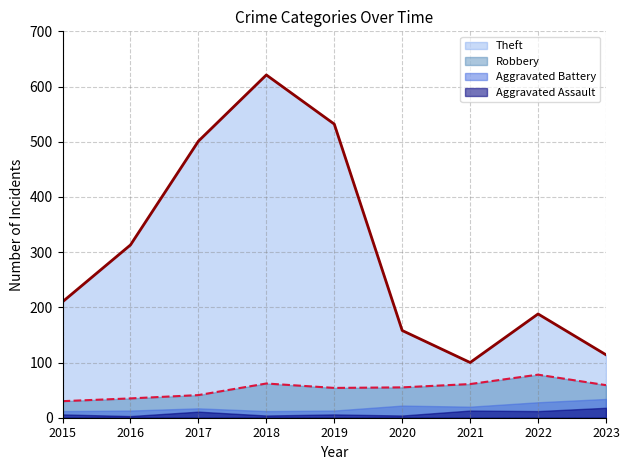

What is the difference between the Robbery values at 2020 and 2021?

6